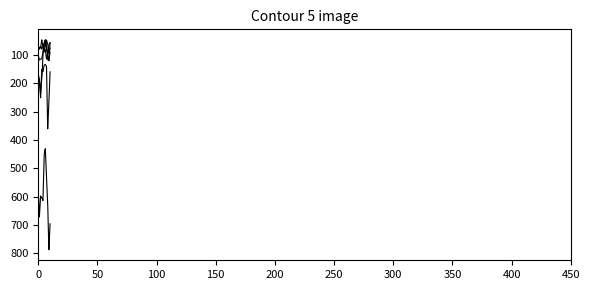

Does the chart have visible grid lines?

No